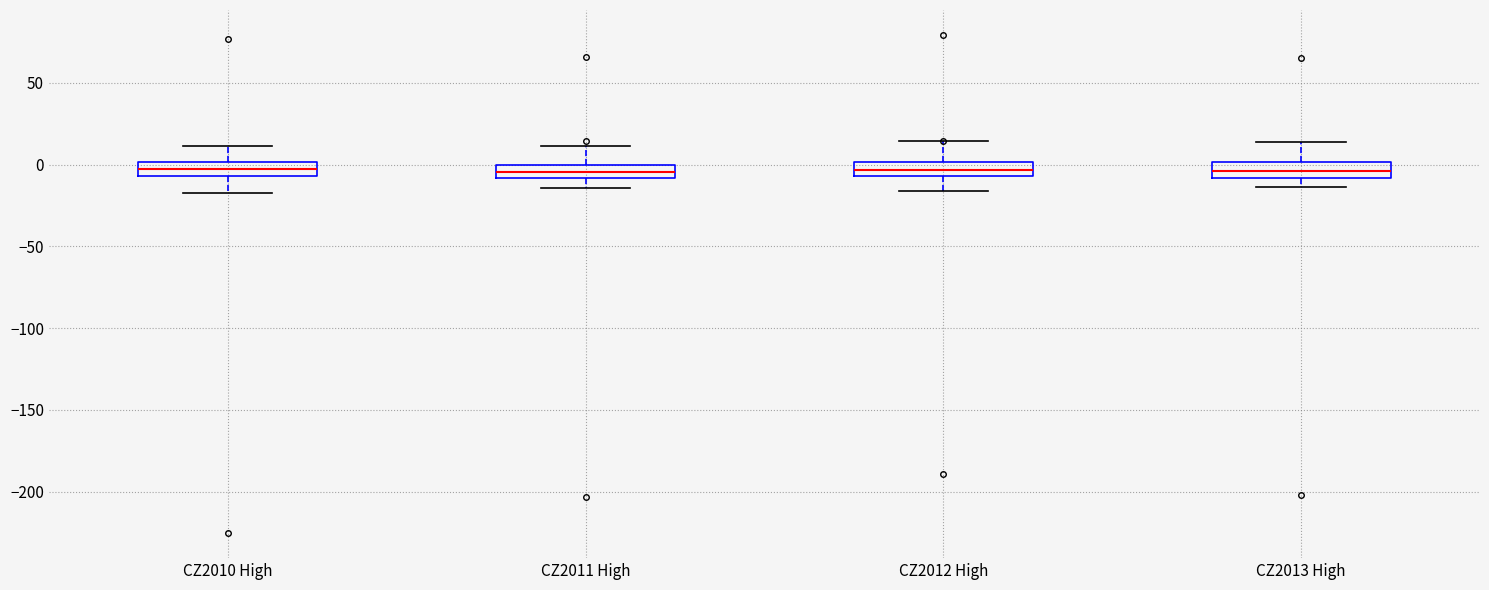

Reading left to right, read every box against the y-axis: the position of its median line, the range the box covers, and the ends of its whiskers. The values are not printed on the chart, so give them approximately, as read against the axis.

CZ2010 High: median 0 (inside the box), box -5 to 0, whiskers -15 to 10
CZ2011 High: median -5, box -10 to 0, whiskers -15 to 10
CZ2012 High: median -5 (inside the box), box -5 to 0, whiskers -15 to 15
CZ2013 High: median -5, box -10 to 0, whiskers -15 to 15